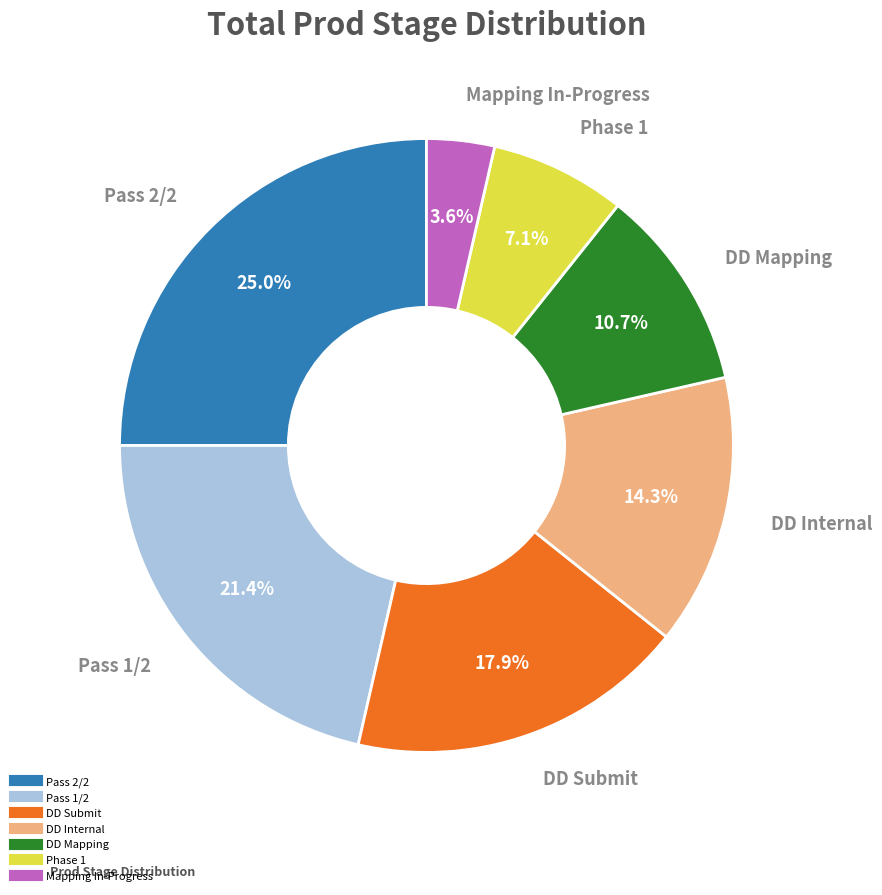

The DD Internal slice represents 14% of the pie. True or false?

True